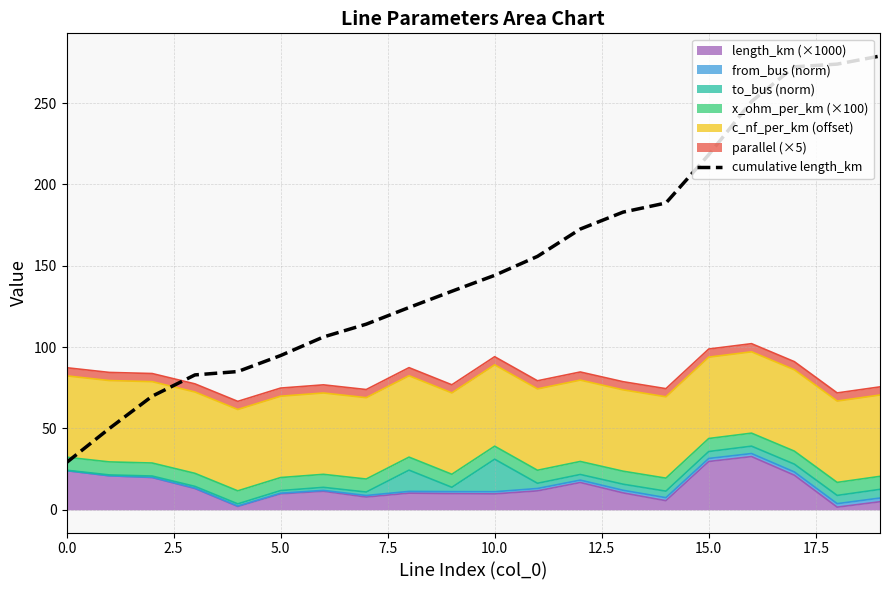

At which label is the value closest to 154?

11